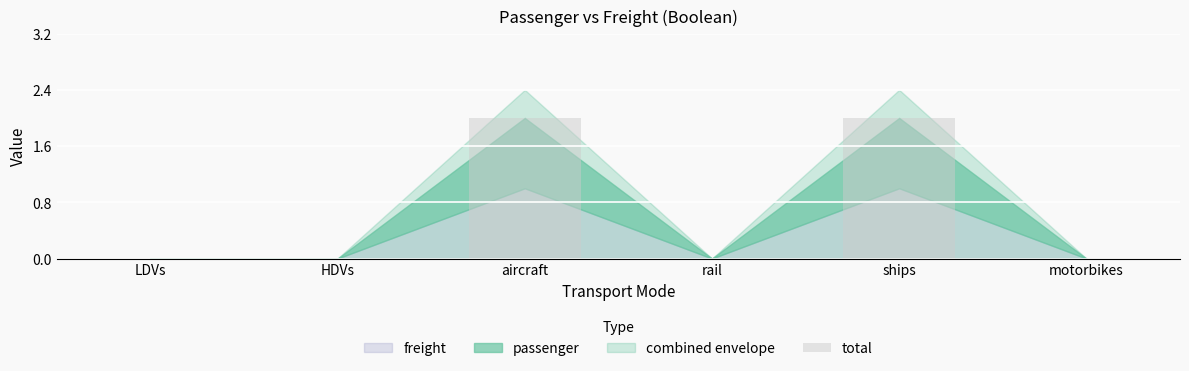

Reading left to right, extract all data points from this chart.

LDVs=0	HDVs=0	aircraft=2	rail=0	ships=2	motorbikes=0